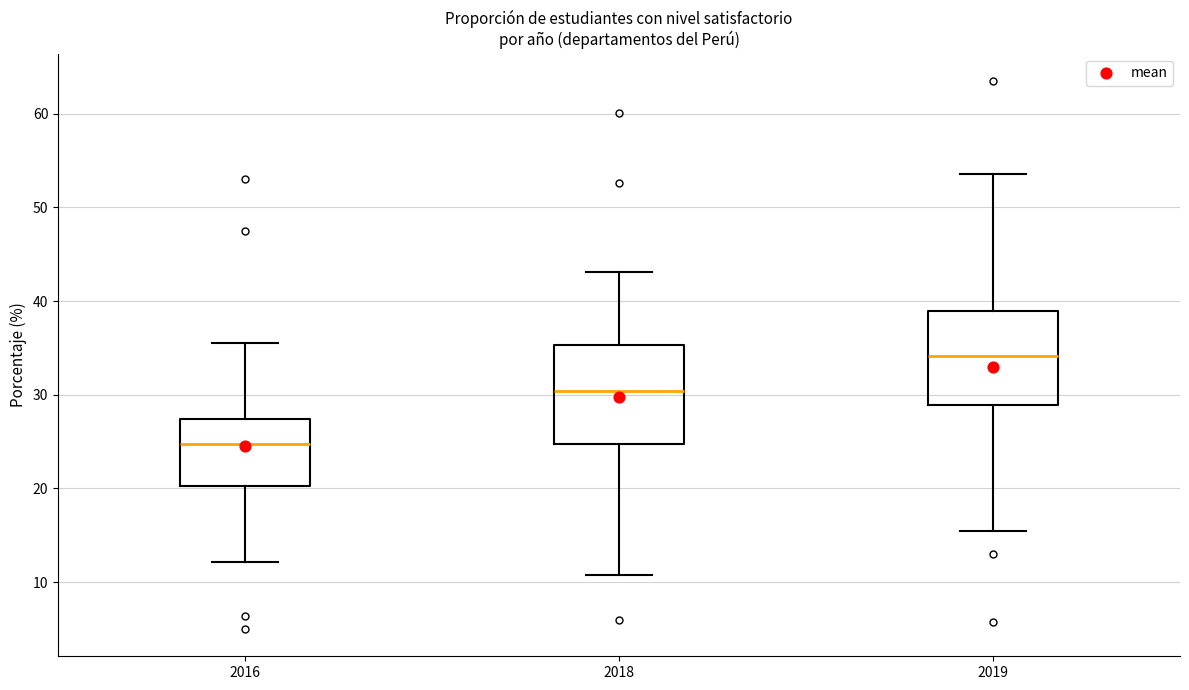

Reading left to right, read every box against the y-axis: the position of its median line, the range the box covers, and the ends of its whiskers. The values are not printed on the chart, so give them approximately, as read against the axis.

2016: median 25, box 20 to 27, whiskers 12 to 36
2018: median 30, box 25 to 35, whiskers 11 to 43
2019: median 34, box 29 to 39, whiskers 16 to 54